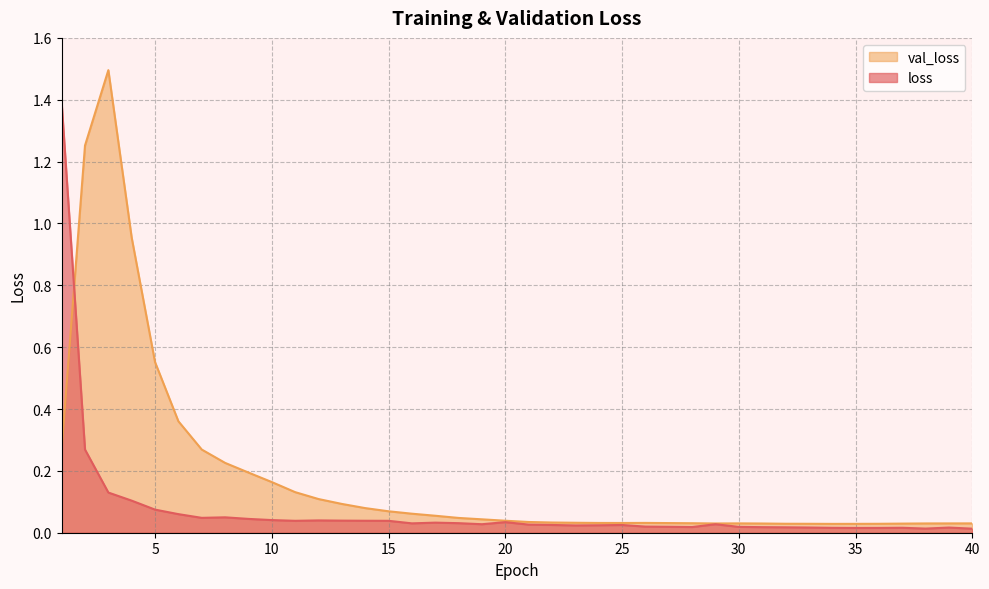

Count the number of data series in this chart.

2